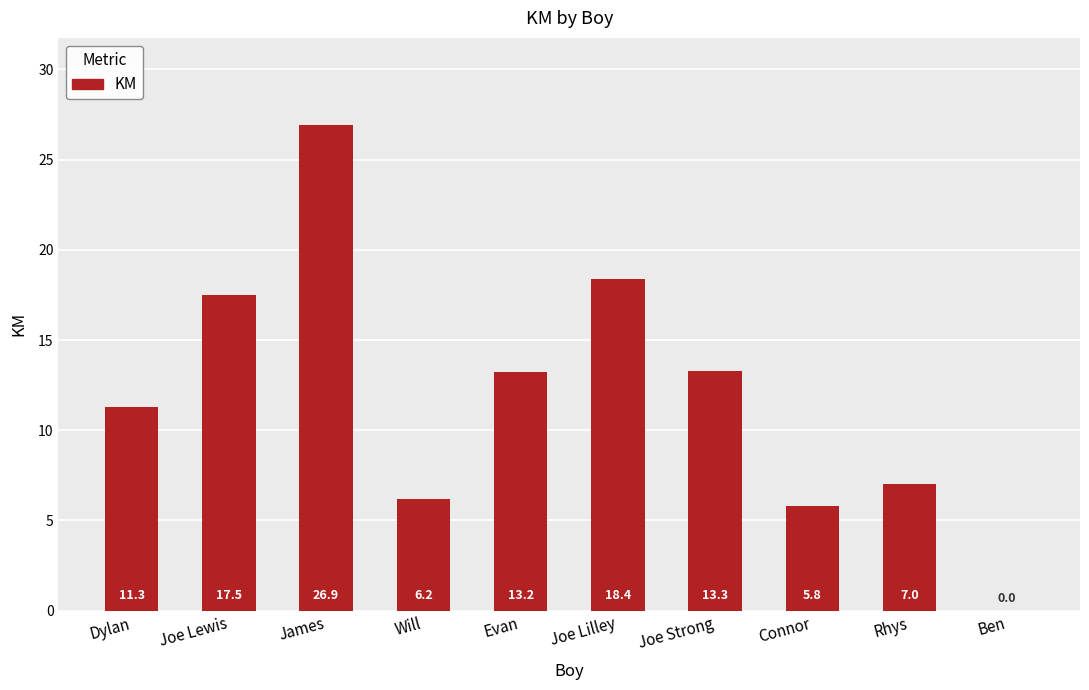

What is the sum of the values at Connor and Rhys?

12.8